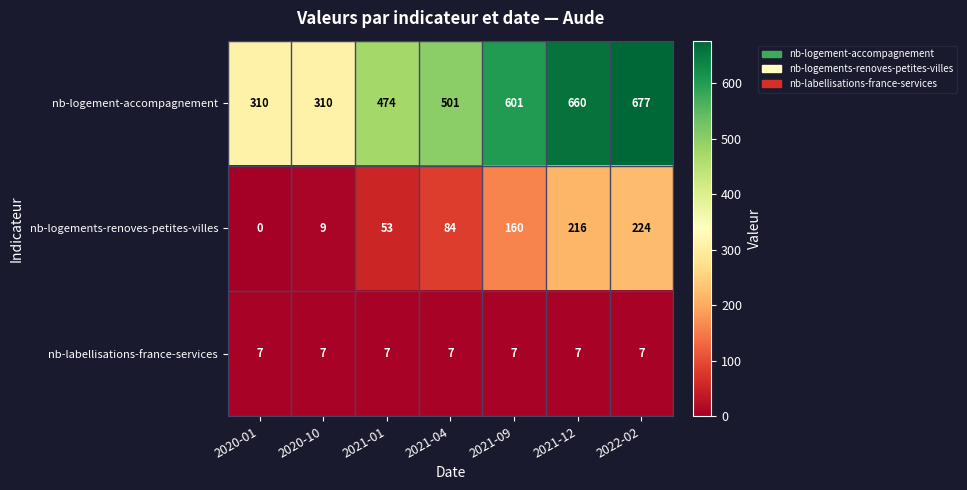

Reading right to left, extract all data points from this chart.

nb-logement-accompagnement: 2022-02=677	2021-12=660	2021-09=601	2021-04=501	2021-01=474	2020-10=310	2020-01=310
nb-logements-renoves-petites-villes: 2022-02=224	2021-12=216	2021-09=160	2021-04=84	2021-01=53	2020-10=9	2020-01=0
nb-labellisations-france-services: 2022-02=7	2021-12=7	2021-09=7	2021-04=7	2021-01=7	2020-10=7	2020-01=7